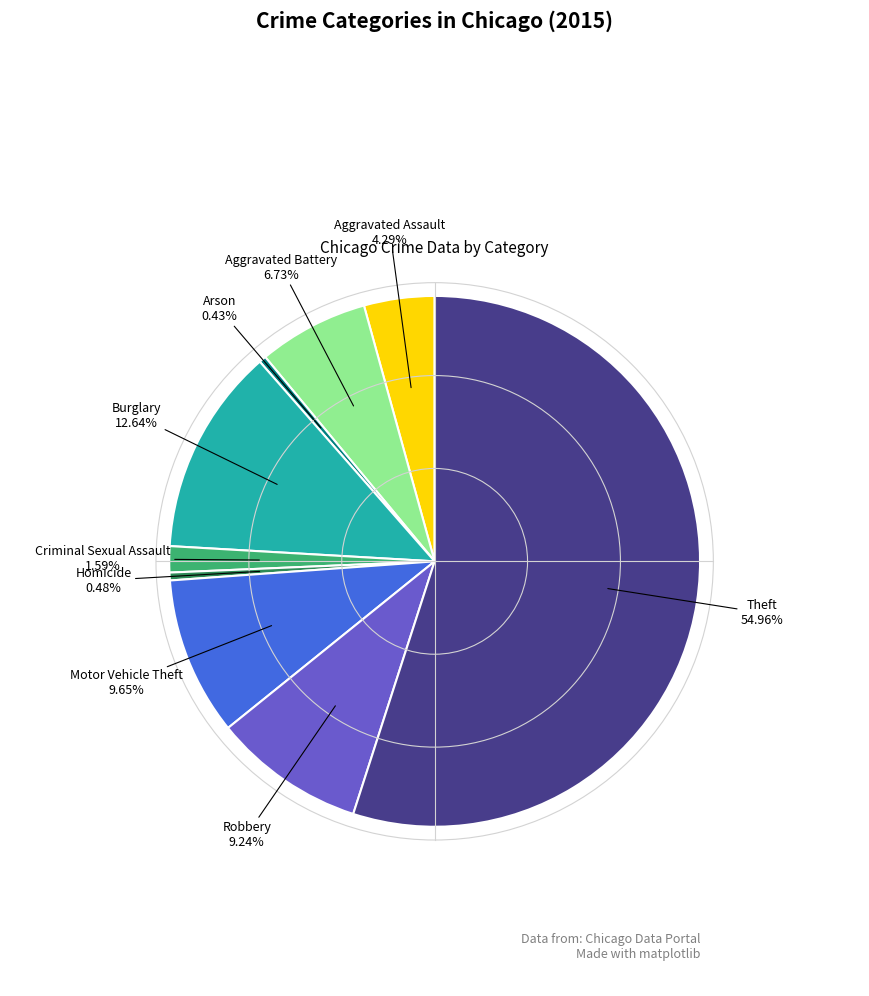

Is there a majority slice in this chart?

Yes